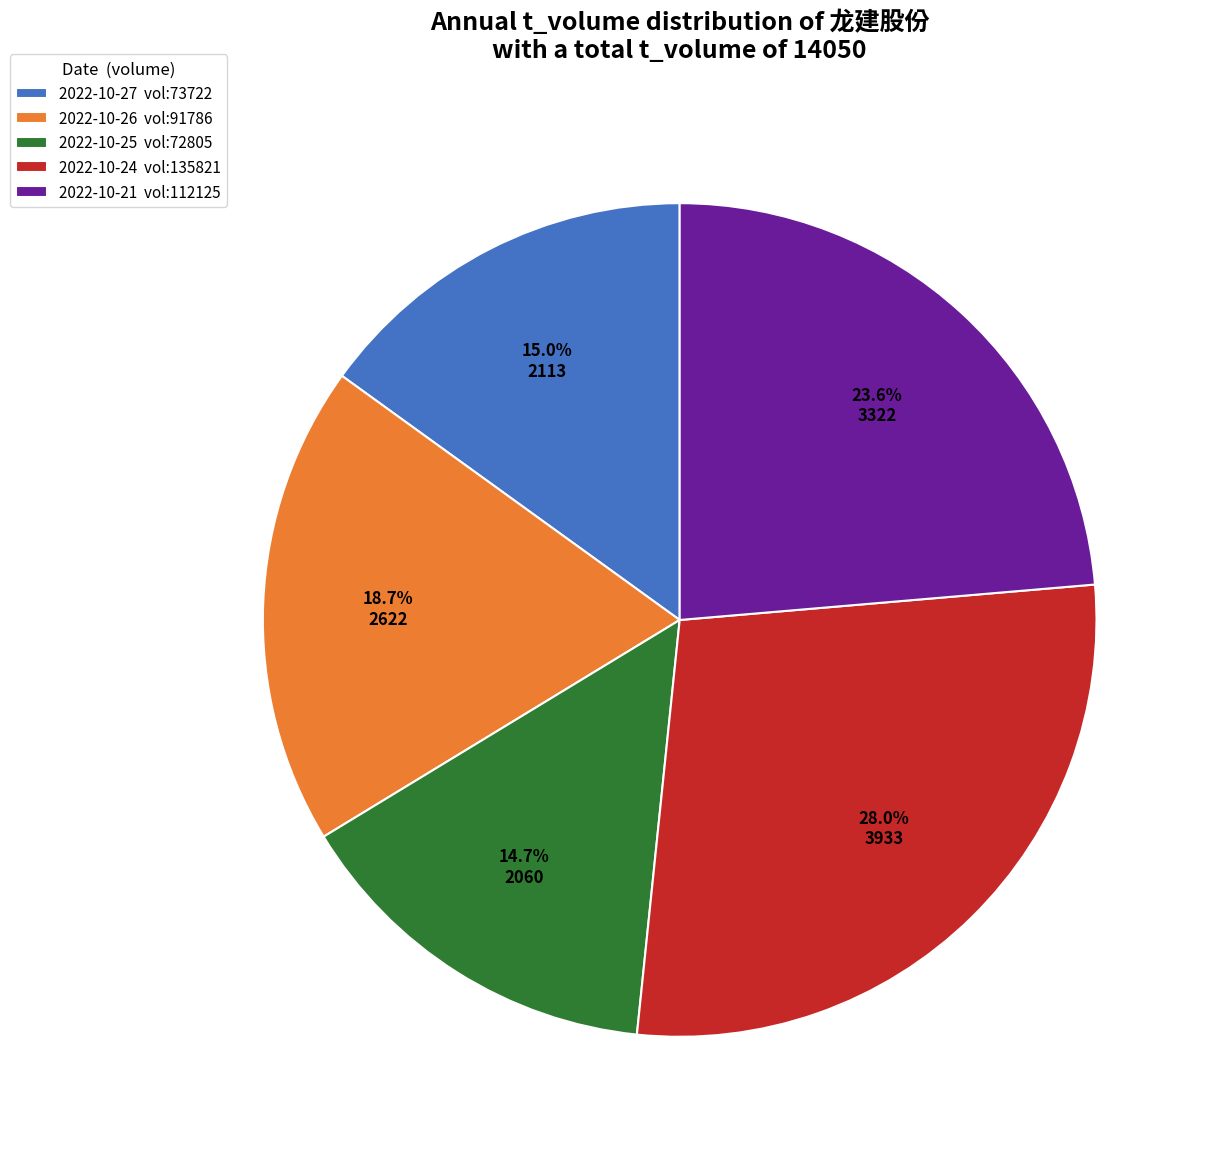

What portion of the pie excludes 2022-10-21 vol:112125?

76.4%